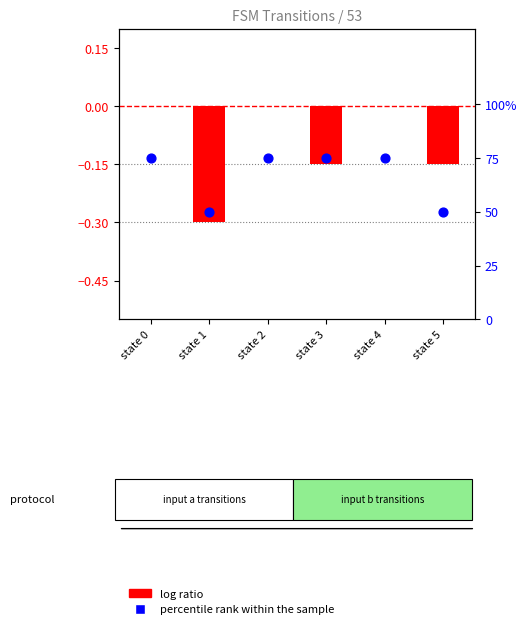

At which category is the sum across all series the highest?

state 0